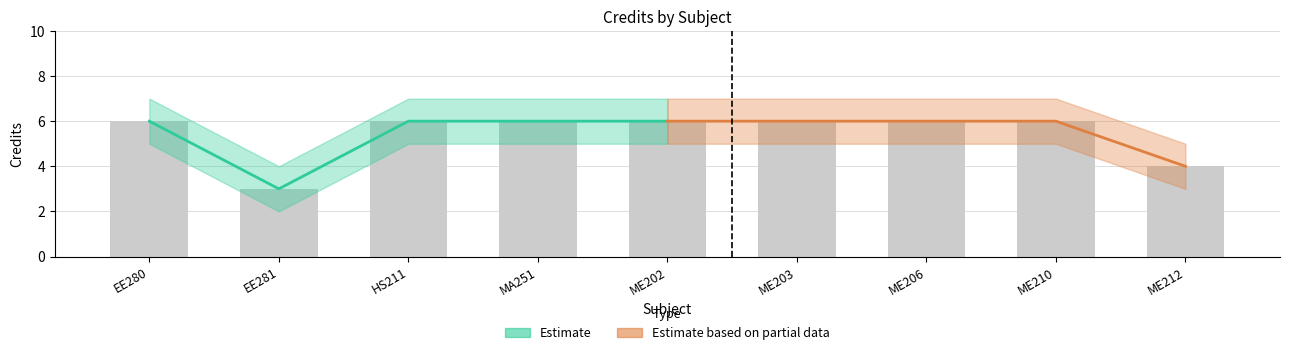

What is the maximum value shown in the chart?

7